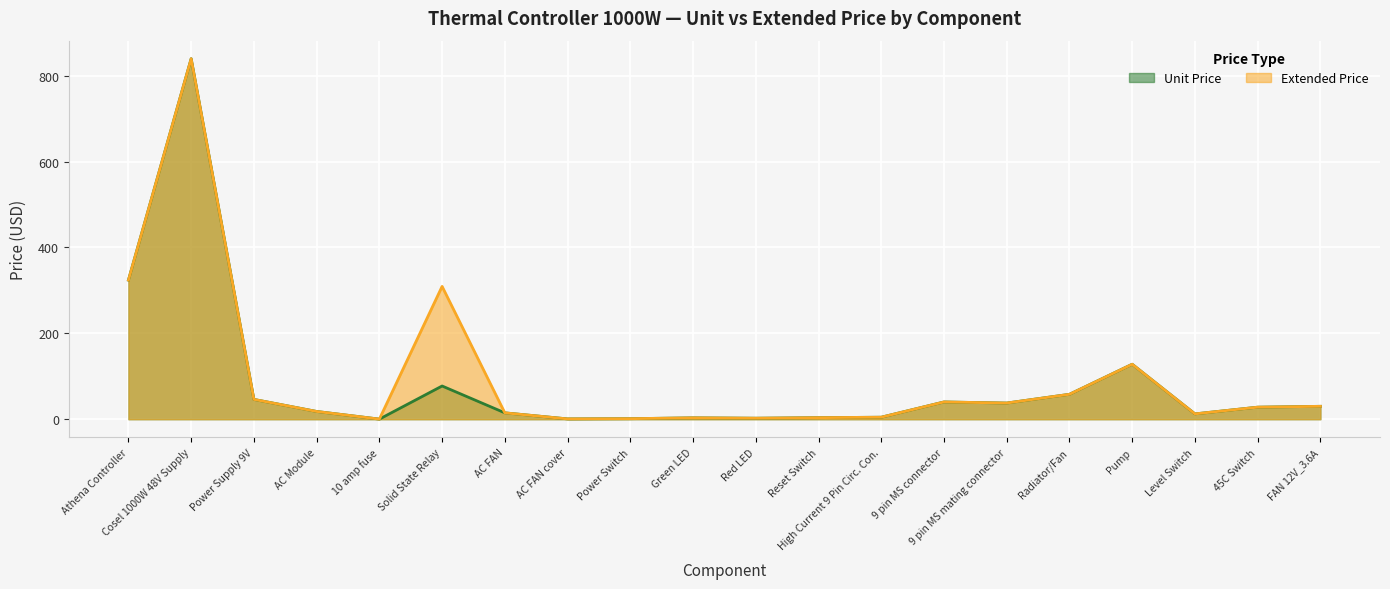

Reading right to left, what are all the values shown in this chart?

Unit Price: FAN 12V_3.6A=30.0	45C Switch=28.0	Level Switch=12.4	Pump=128.0	Radiator/Fan=58.0	9 pin MS mating connector=37.6	9 pin MS connector=40.1	High Current 9 Pin Circ. Con.=4.6	Reset Switch=3.6	Red LED=2.3	Green LED=3.2	Power Switch=1.2	AC FAN cover=0.7	AC FAN=14.8	Solid State Relay=77.3	10 amp fuse=0.2	AC Module=18.0	Power Supply 9V=46.1	Cosel 1000W 48V Supply=839.6	Athena Controller=324.0
Extended Price: FAN 12V_3.6A=30.0	45C Switch=28.0	Level Switch=12.4	Pump=128.0	Radiator/Fan=58.0	9 pin MS mating connector=37.6	9 pin MS connector=40.1	High Current 9 Pin Circ. Con.=4.6	Reset Switch=3.6	Red LED=2.3	Green LED=3.2	Power Switch=1.2	AC FAN cover=0.7	AC FAN=14.8	Solid State Relay=309.3	10 amp fuse=0.2	AC Module=18.0	Power Supply 9V=46.1	Cosel 1000W 48V Supply=839.6	Athena Controller=324.0